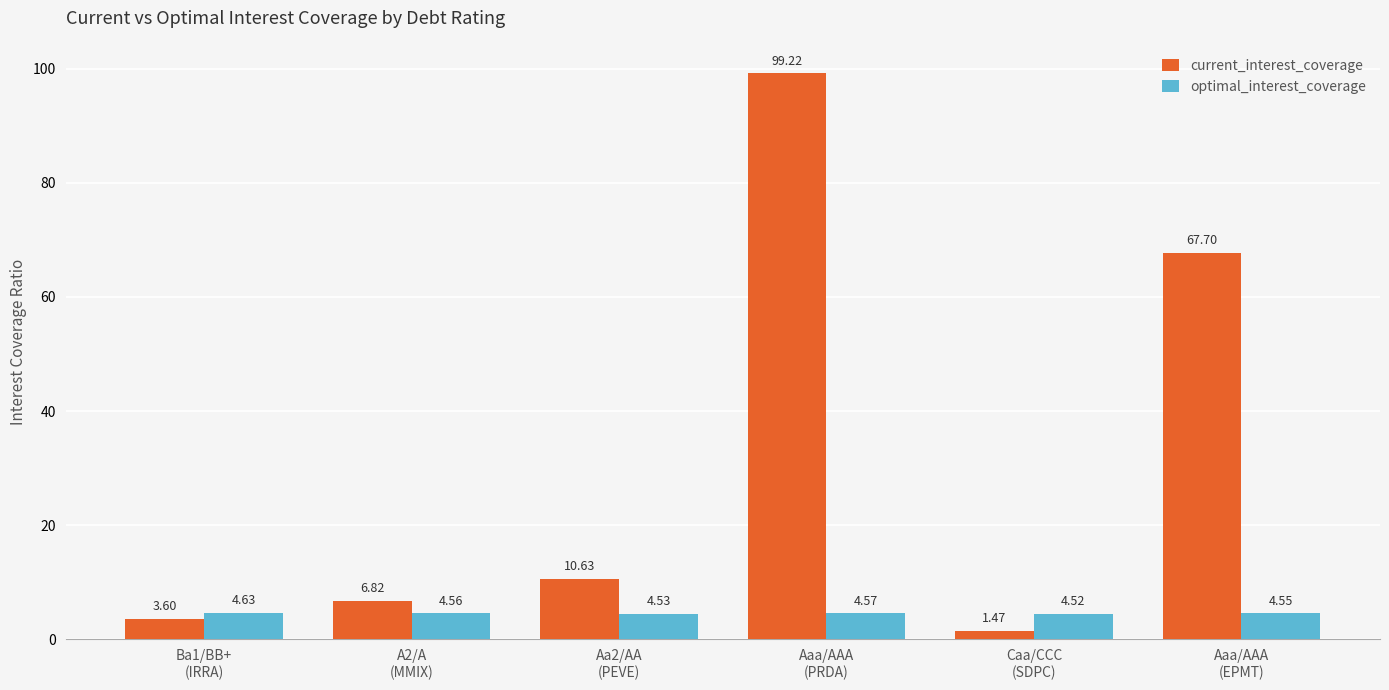

The current_interest_coverage series shows 14.9 at Aaa/AAA
(EPMT). True or false?

False